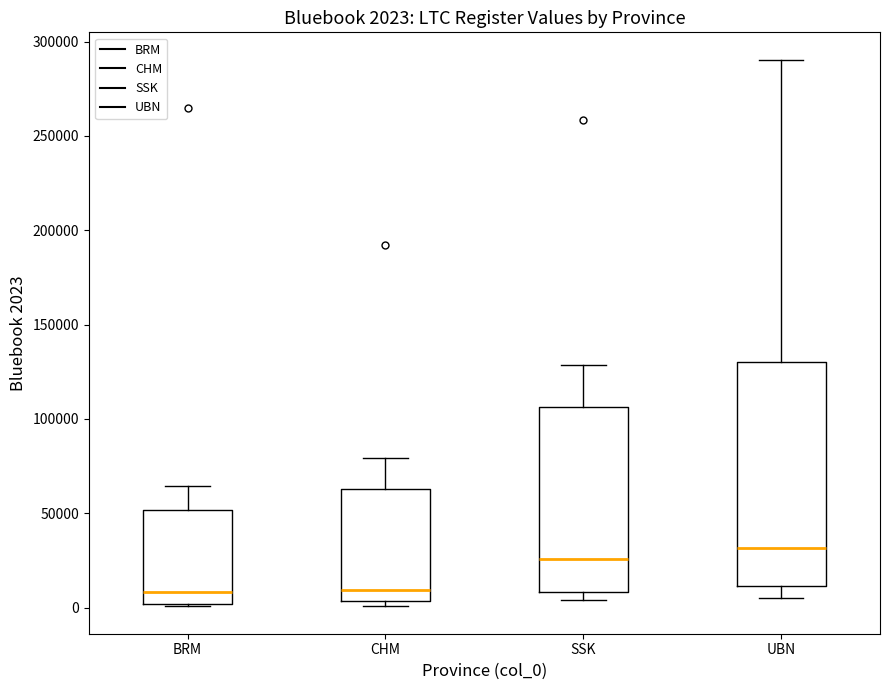

Which box has the highest median line?

UBN